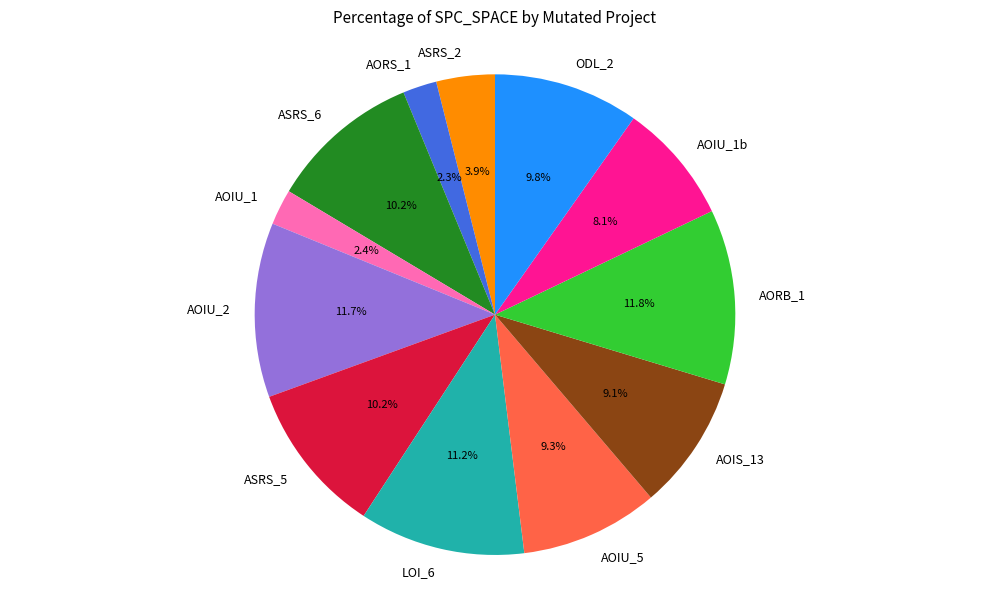

Do AOIU_2 and AOIU_1 together represent more than half of the pie?

No